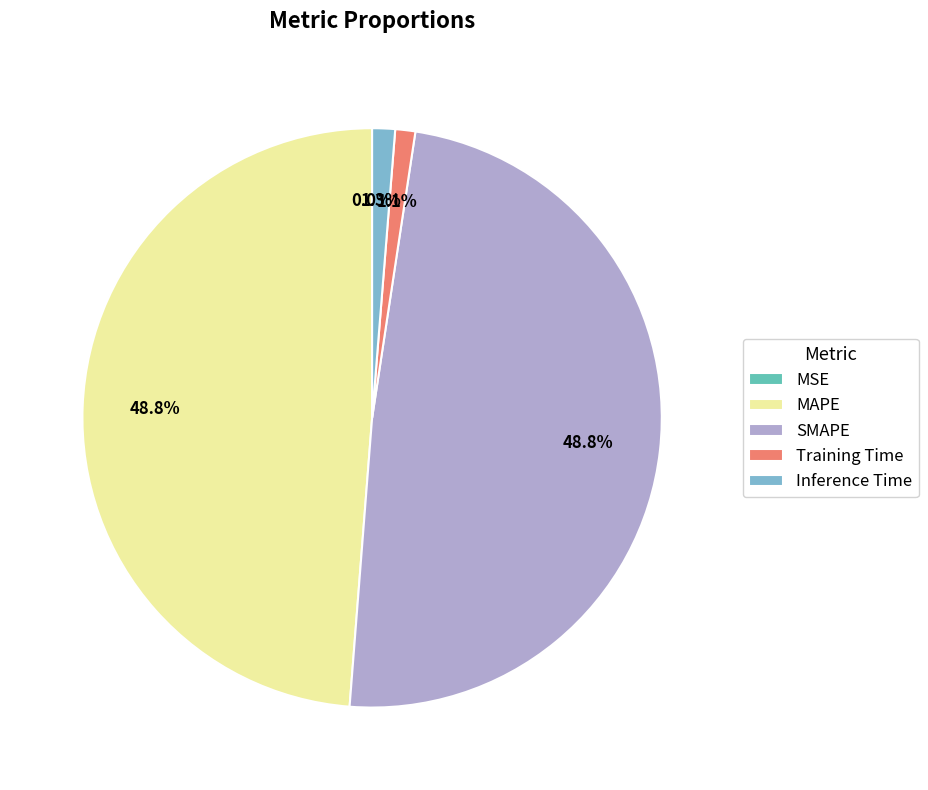

Does SMAPE represent more than half of the total?

No